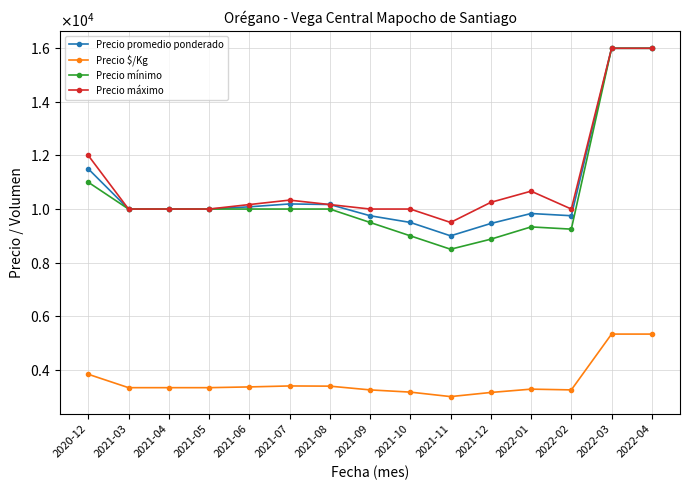

Reading left to right, list all the values displayed in this chart.

Precio promedio ponderado: 11500	10000	10000	10000	10083	10190	10170	9750	9500	9000	9461	9833	9750	16000	16000
Precio $/Kg: 3833	3333	3333	3333	3361	3397	3390	3250	3167	3000	3154	3278	3250	5333	5333
Precio mínimo: 11000	10000	10000	10000	10000	10000	10000	9500	9000	8500	8875	9333	9250	16000	16000
Precio máximo: 12000	10000	10000	10000	10167	10333	10167	10000	10000	9500	10250	10667	10000	16000	16000